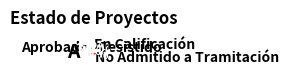

To the nearest percent, what is the difference between the largest and smallest slice percentages?

41%